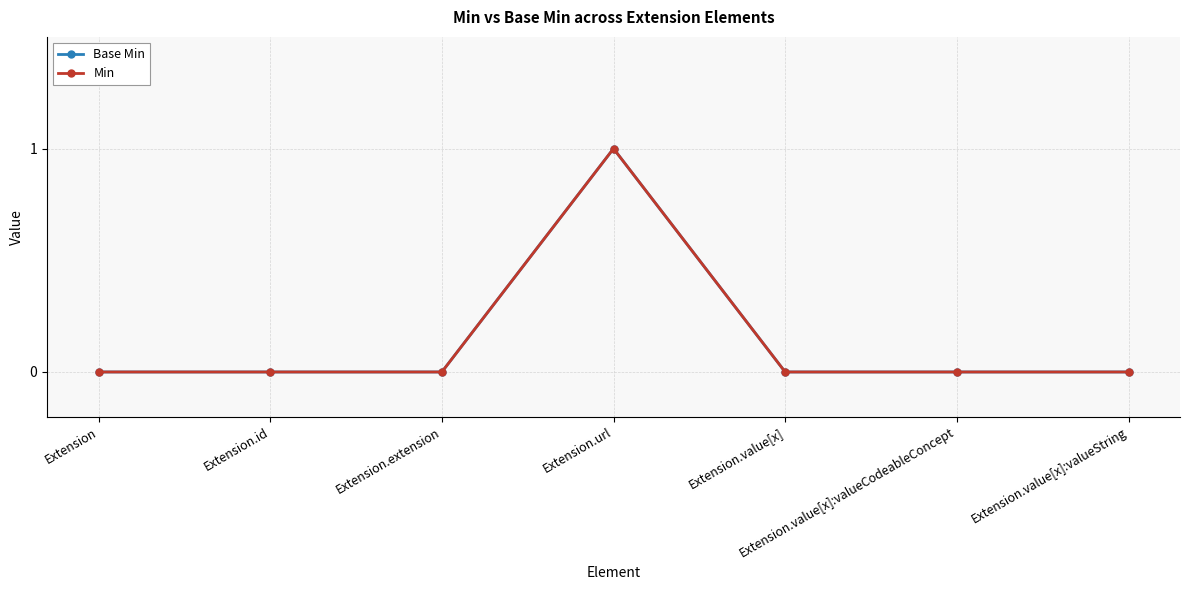

Is it true that Min equals 0 at Extension.id?

True